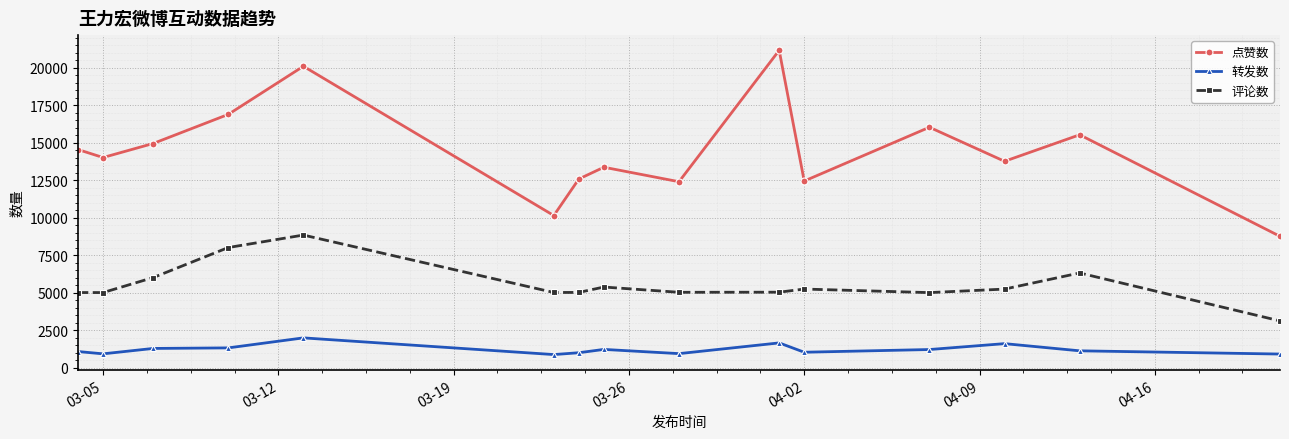

What is the difference between the maximum and second lowest values in the 评论数 series?

3837